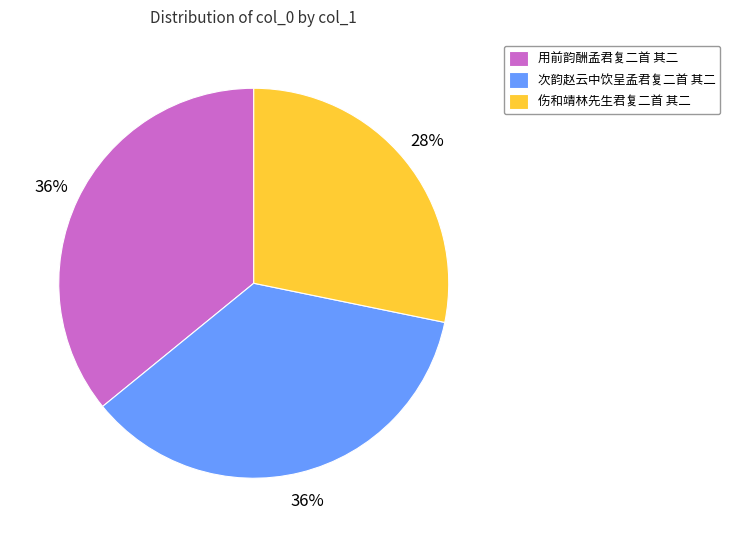

True or false: 用前韵酬孟君复二首 其二 accounts for 36% of the total.

True